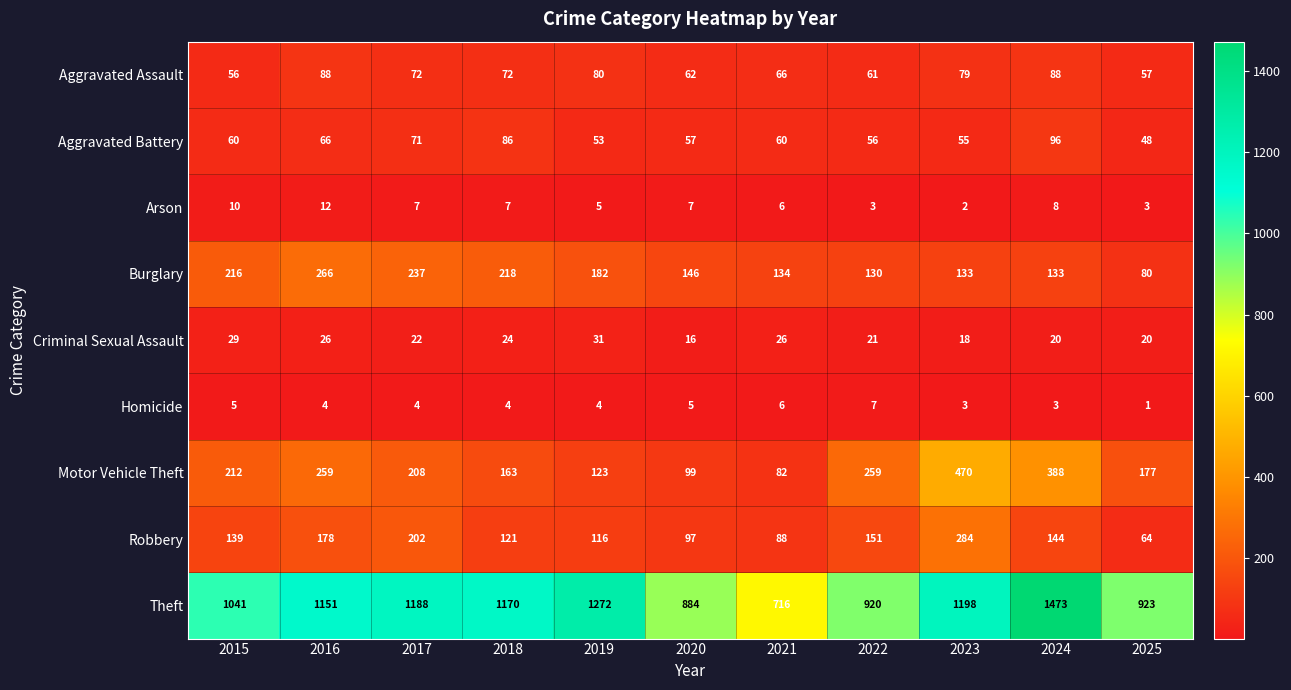

Between 2020 and 2021, which series saw the biggest shift?

Theft